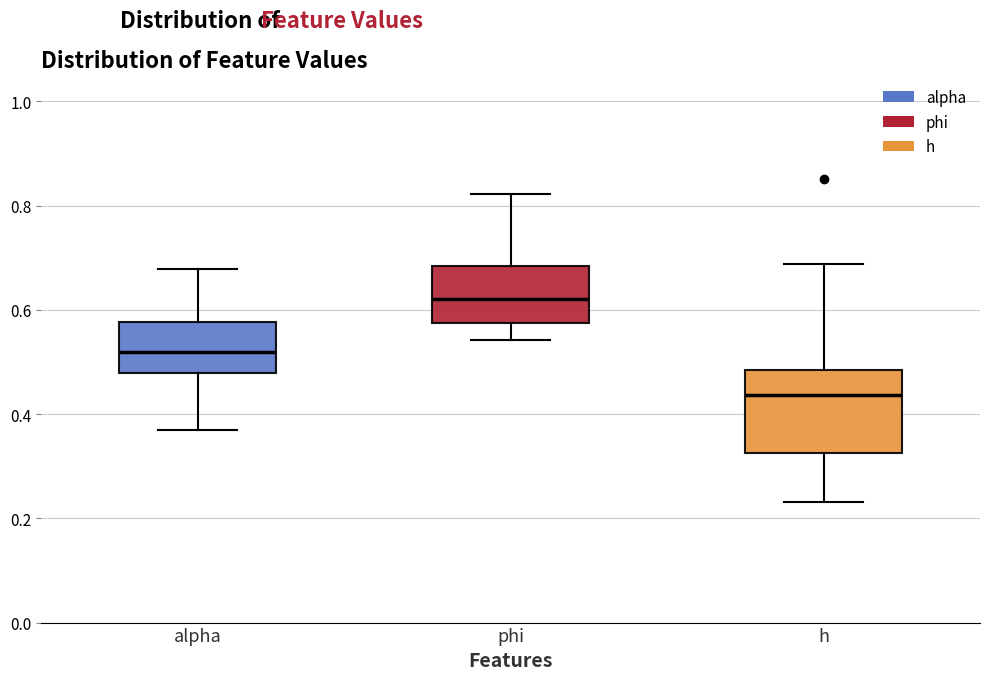

Comparing the boxes themselves (not the whiskers), which one is the tallest?

h